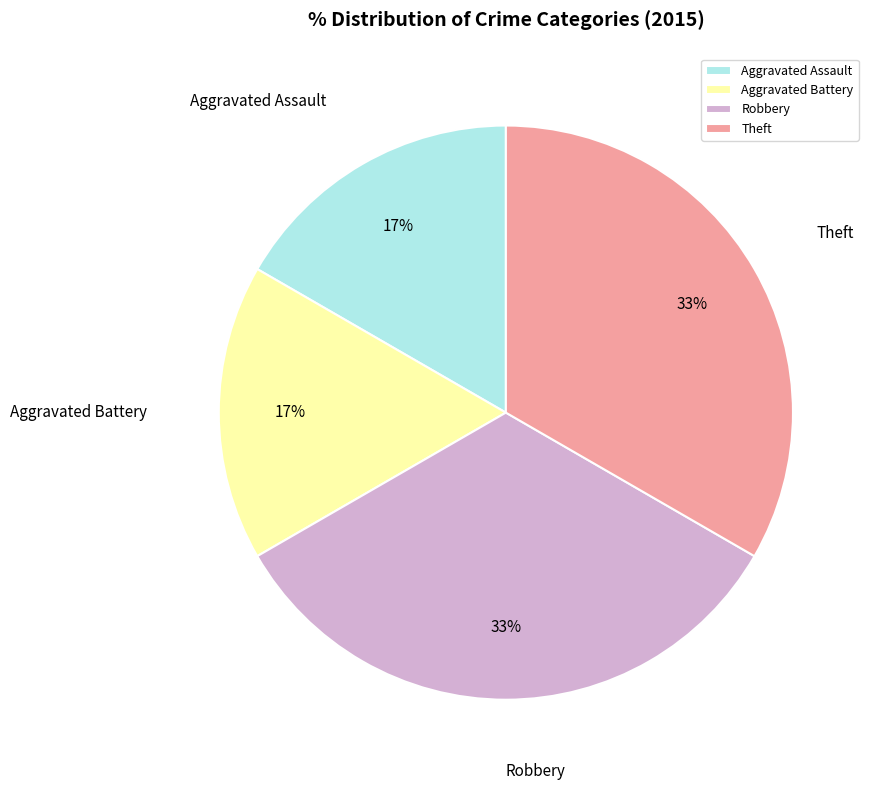

To the nearest percent, what portion does Theft represent?

33%